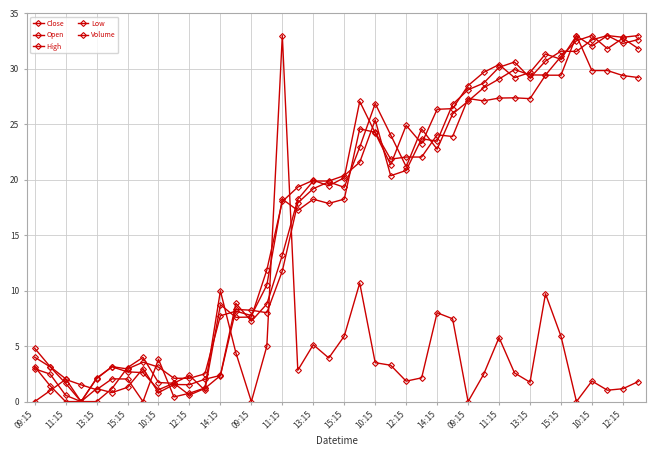

True or false: Open has more than 0 interior local peaks.

True